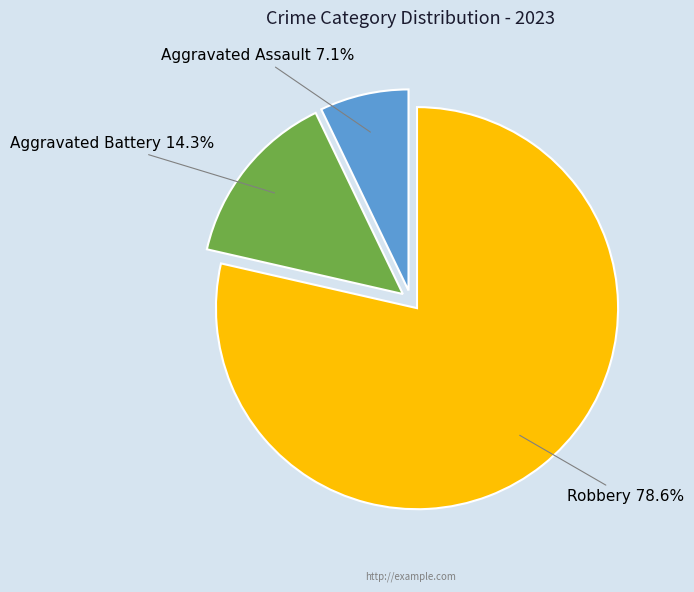

Count the number of slices in the pie.

3